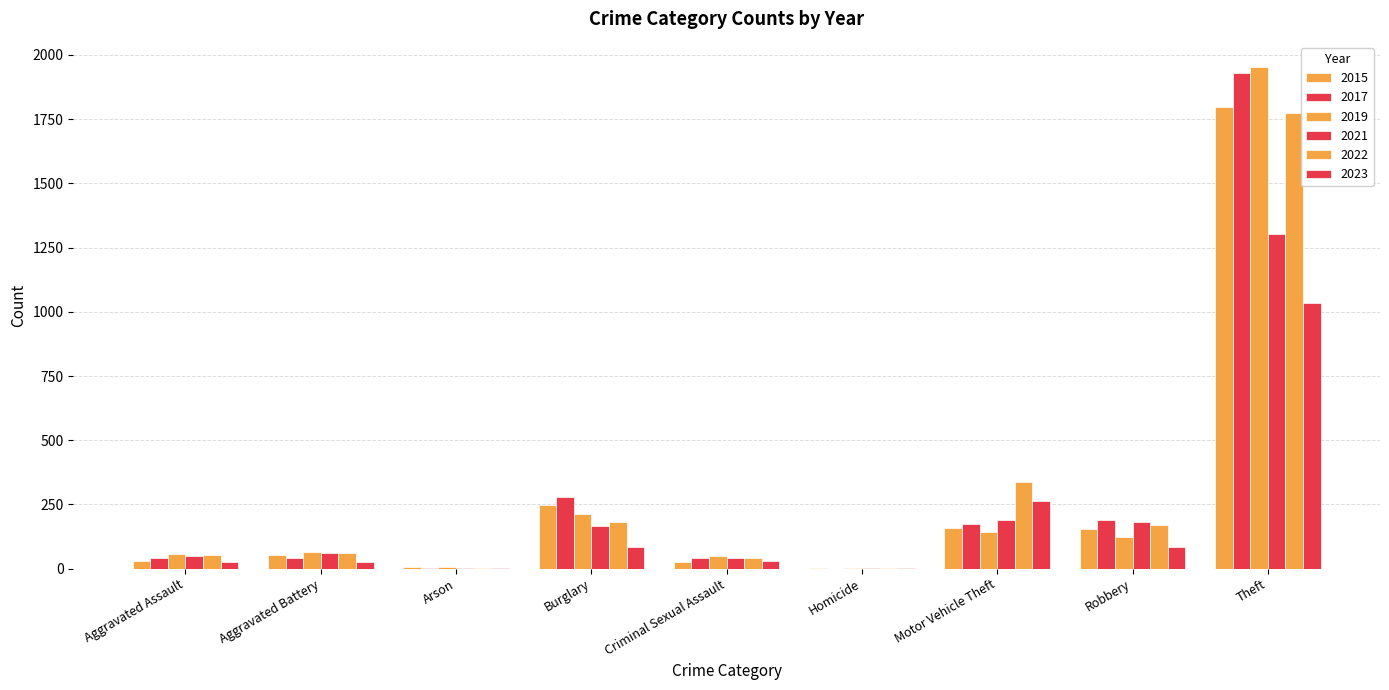

How many groups of bars are there?

9